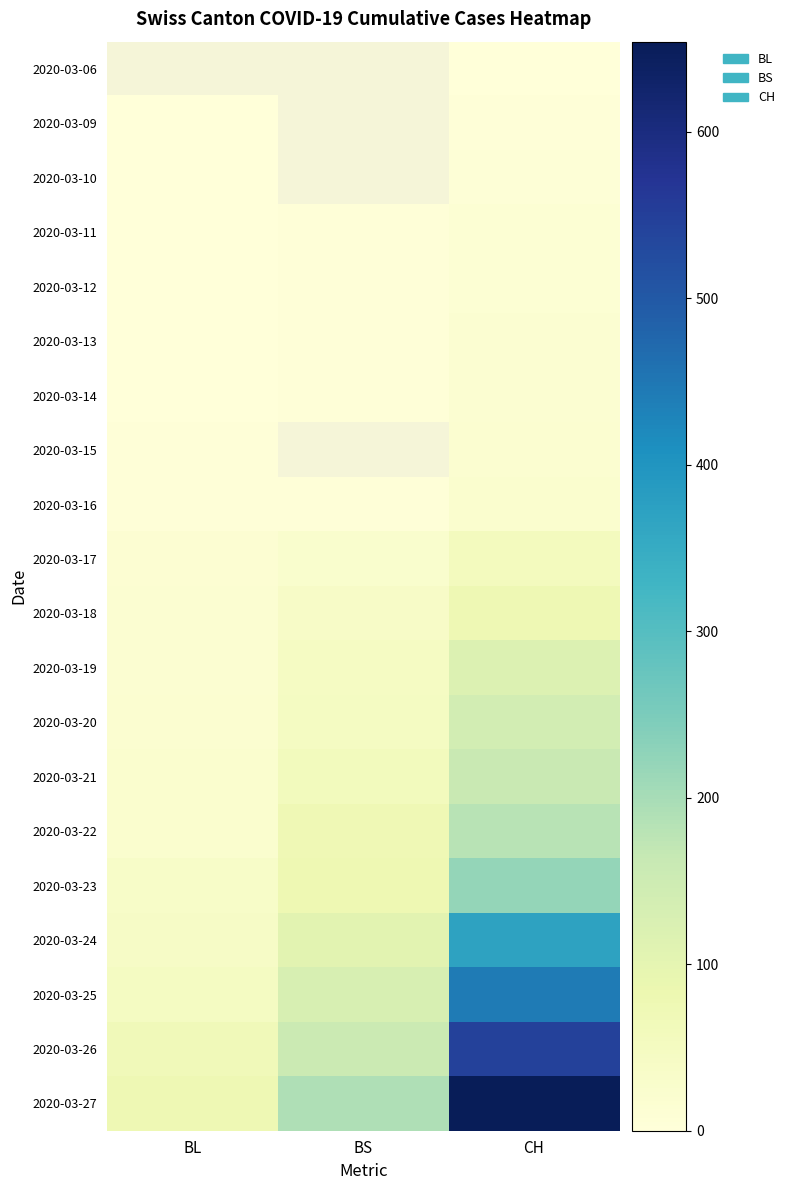

Rank the categories by 2020-03-17 value from highest to lowest.

CH, BS, BL